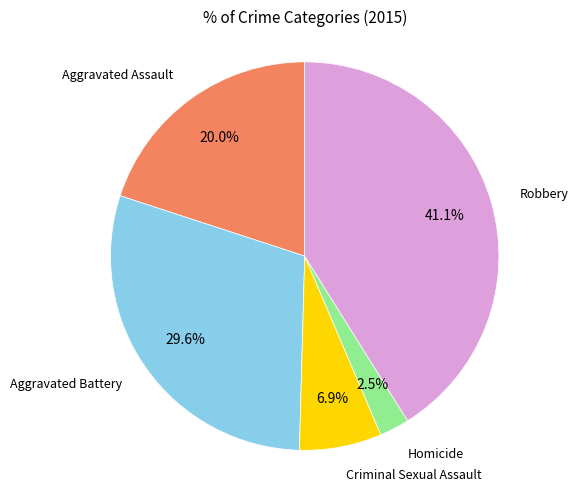

Does any single category account for the majority?

No